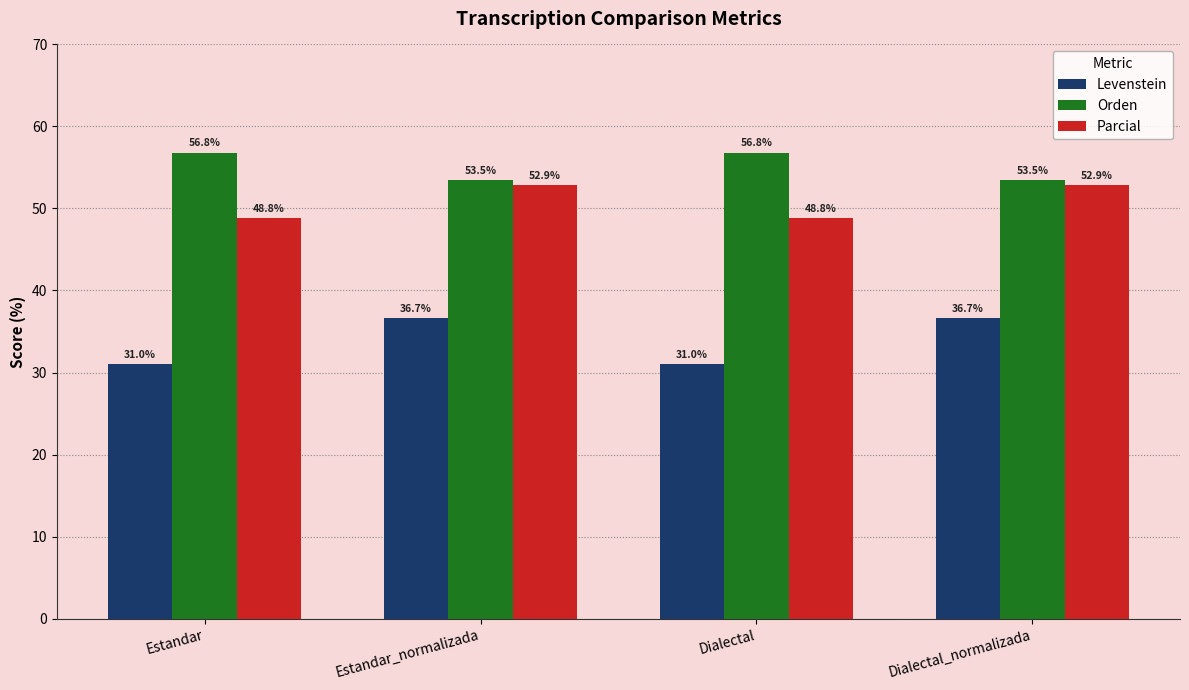

Which series has the largest total across all categories?

Orden